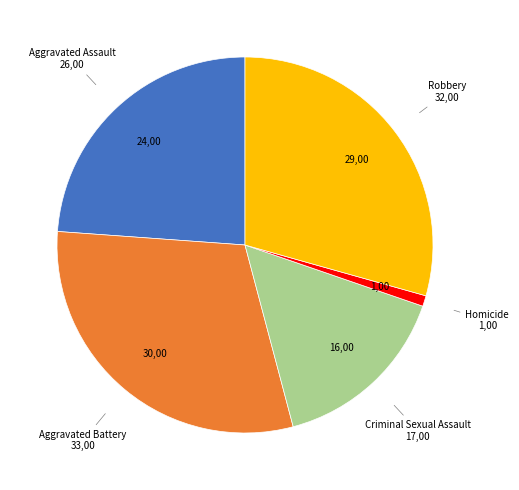

Is it true that Aggravated Battery is 39% of the pie?

False